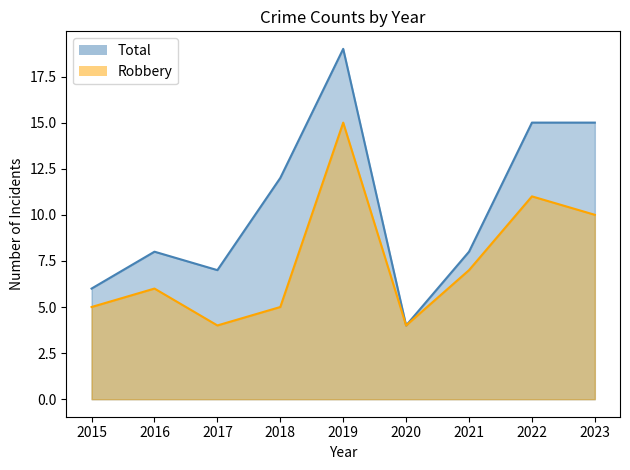

List the series in order of their overall mean, lowest first.

Robbery, Total